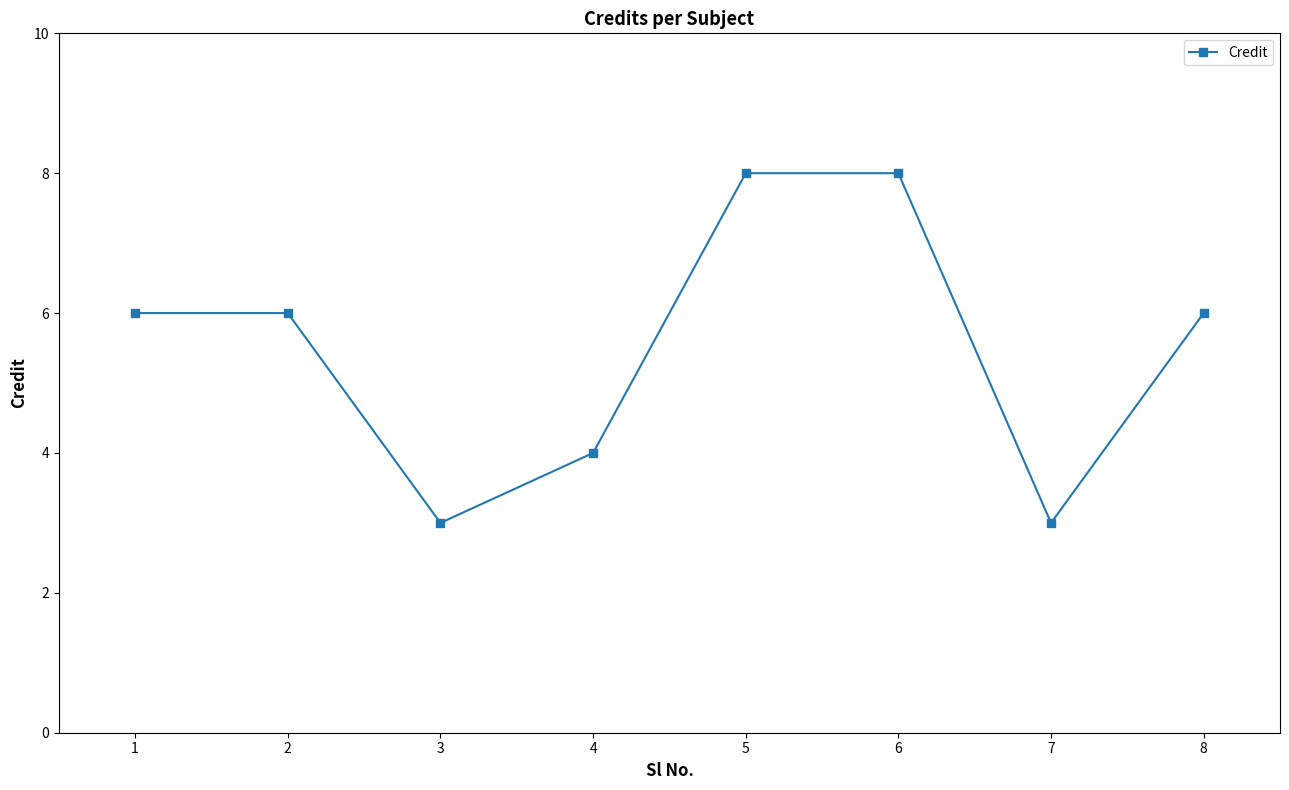

Reading right to left, extract all data points from this chart.

8=6	7=3	6=8	5=8	4=4	3=3	2=6	1=6